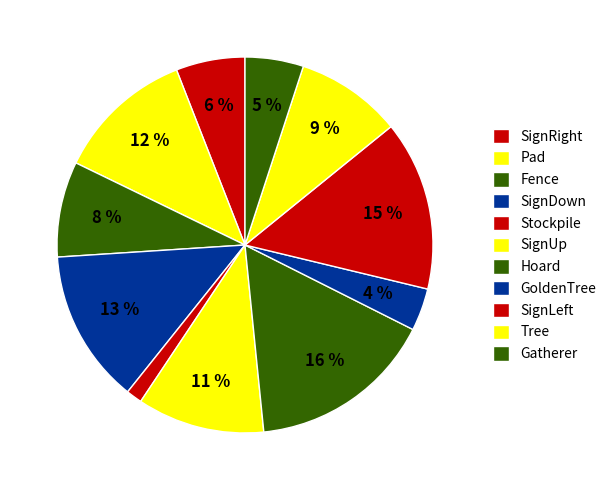

To the nearest percent, what percentage of the pie is SignUp?

11%